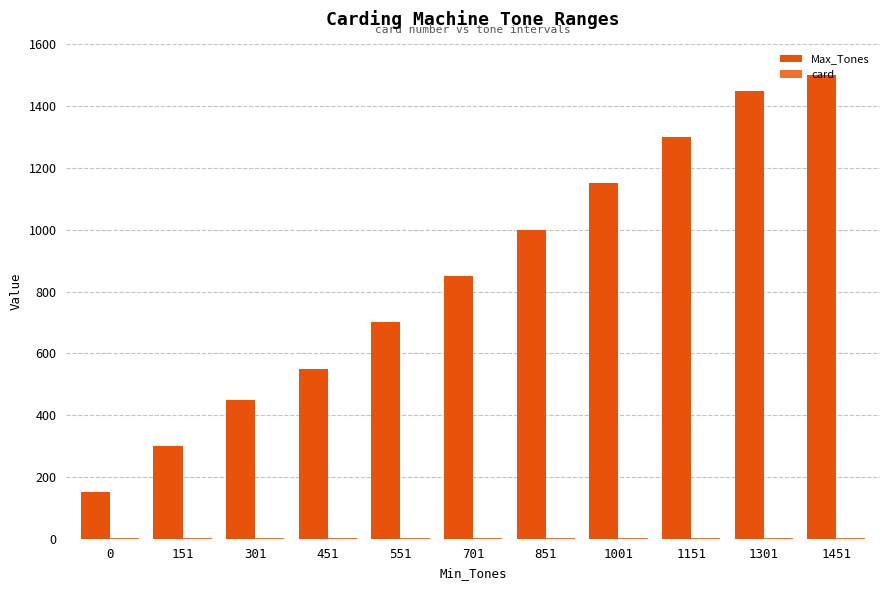

How many groups of bars are there?

11